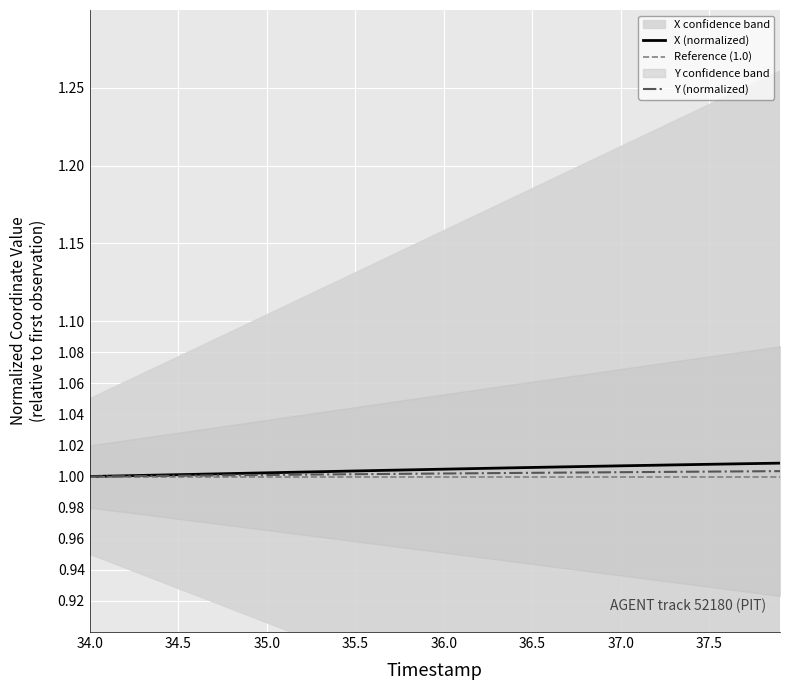

What is the maximum value for Y?

1.0